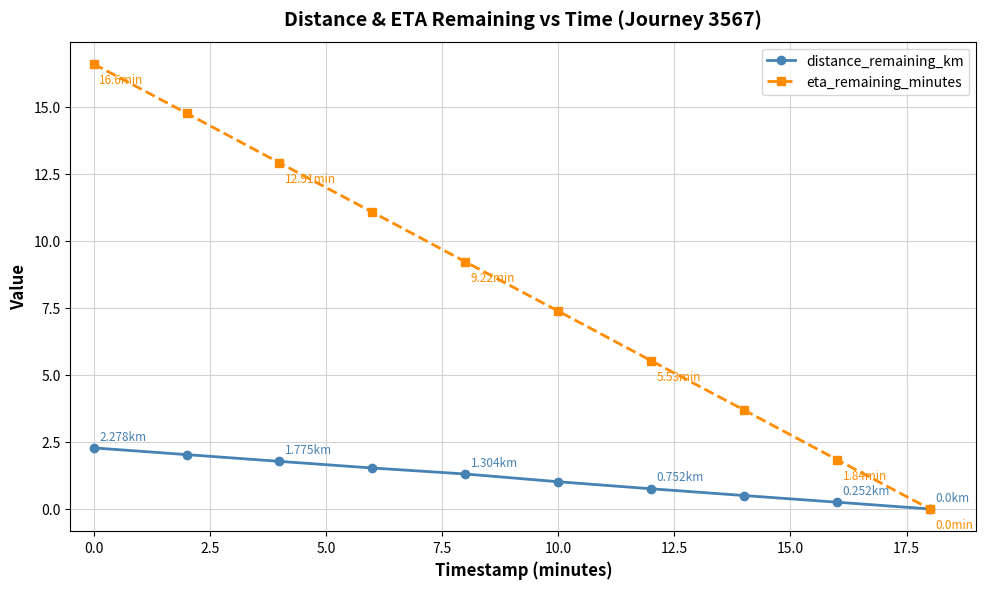

List the series in order of their overall mean, lowest first.

distance_remaining_km, eta_remaining_minutes